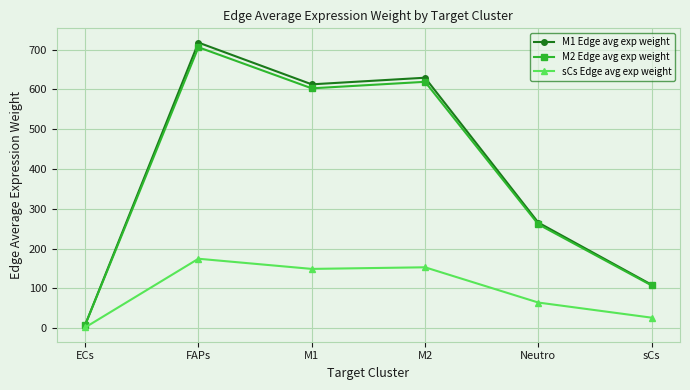

What is the maximum value for M1 Edge avg exp weight?

717.6